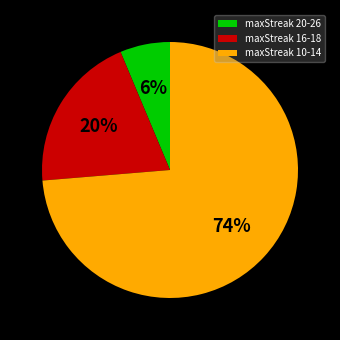

To the nearest percent, what is the average slice percentage?

33%